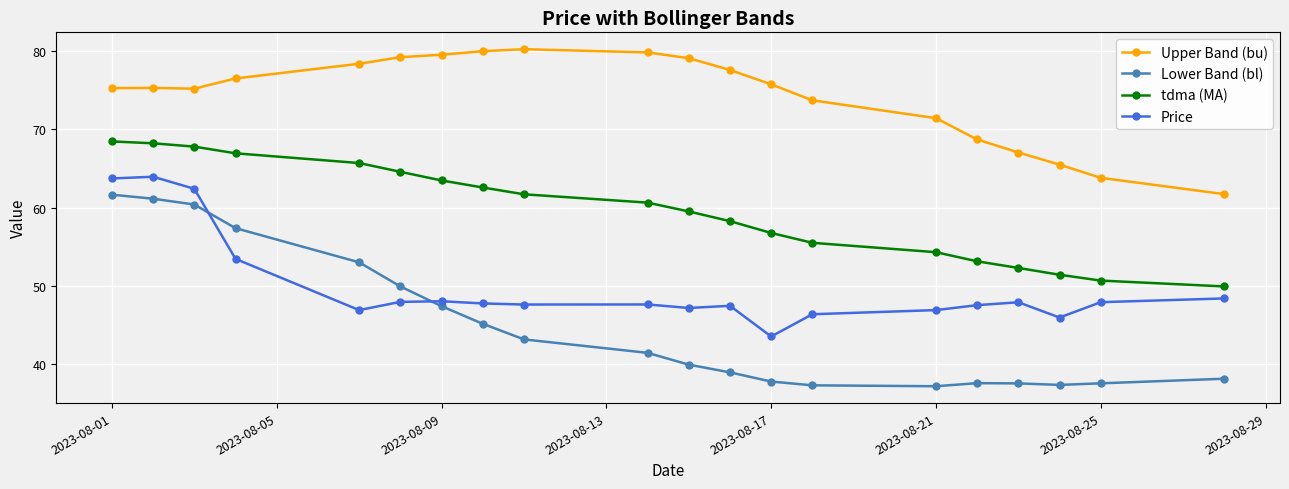

Which series has the largest total across all categories?

Upper Band (bu)